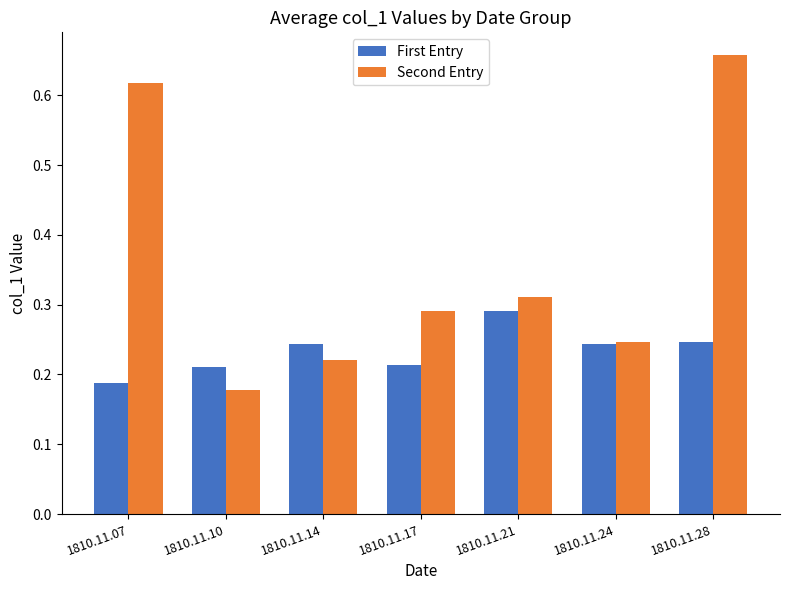

How many bars are there in each group?

2